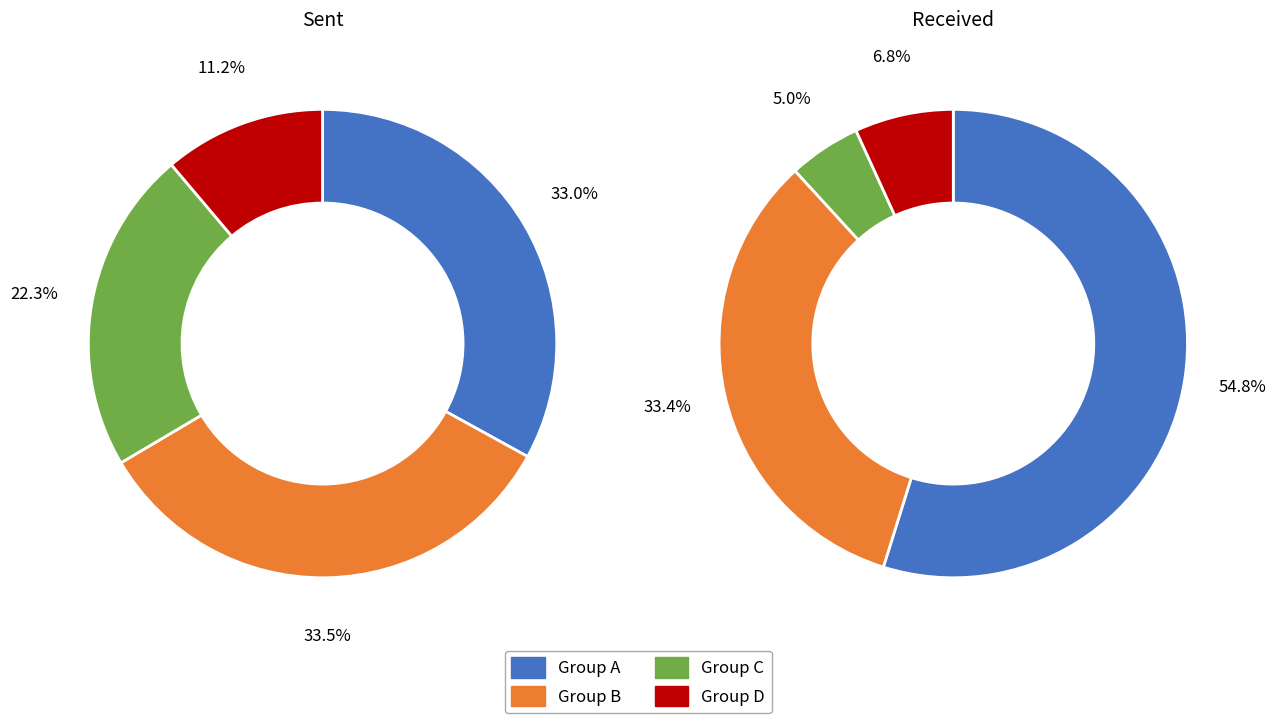

To the nearest percent, what percentage of the pie is 6?

5%